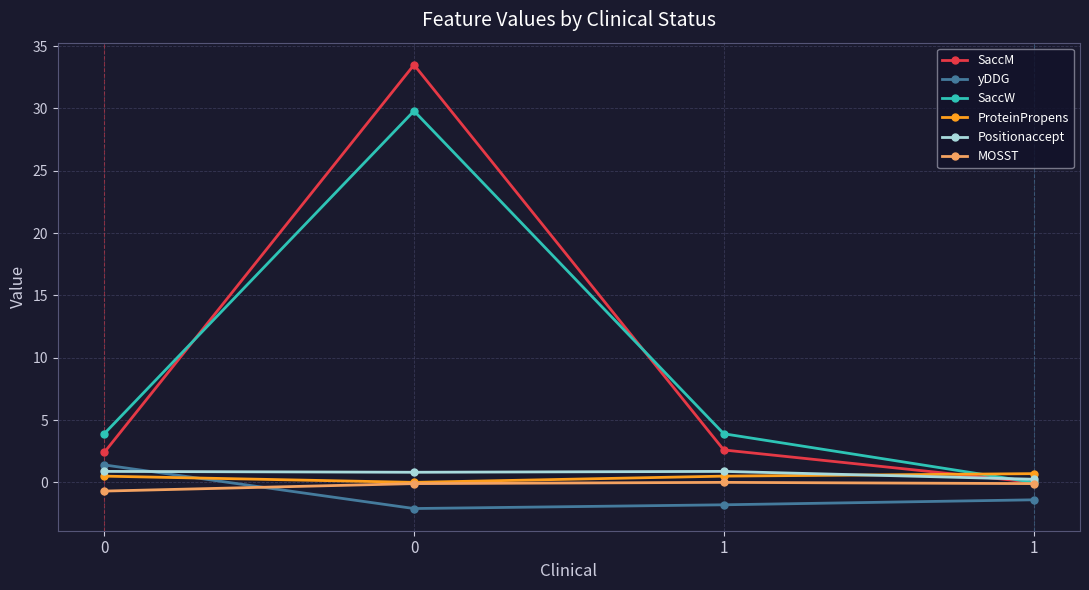

Count the number of categories in the chart.

4